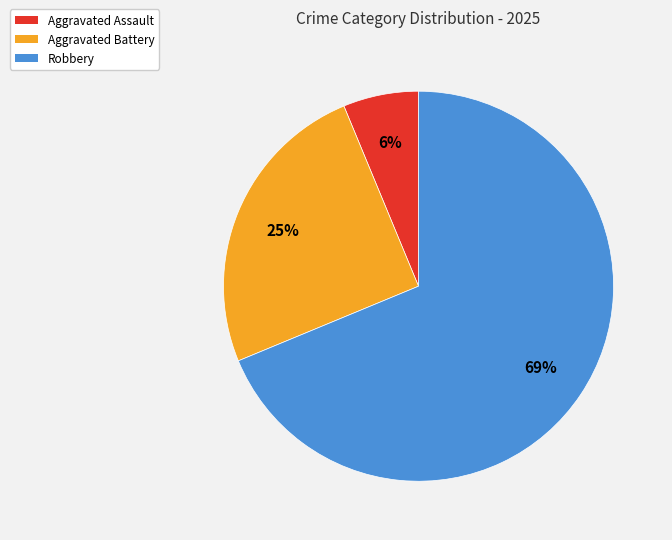

To the nearest percent, what is the average slice percentage?

33%